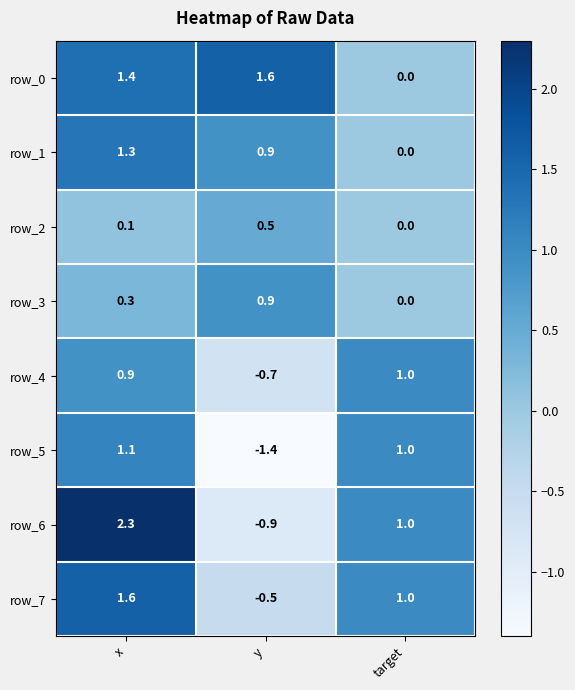

Rank the series at x from lowest to highest value.

row_2, row_3, row_4, row_5, row_1, row_0, row_7, row_6